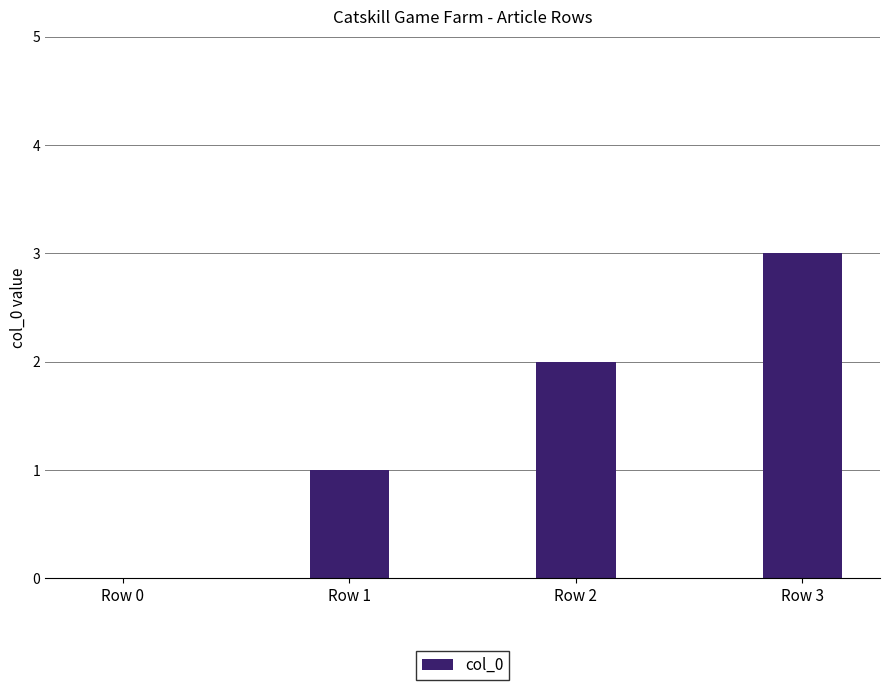

What is the change in value from Row 1 to Row 3?

+2